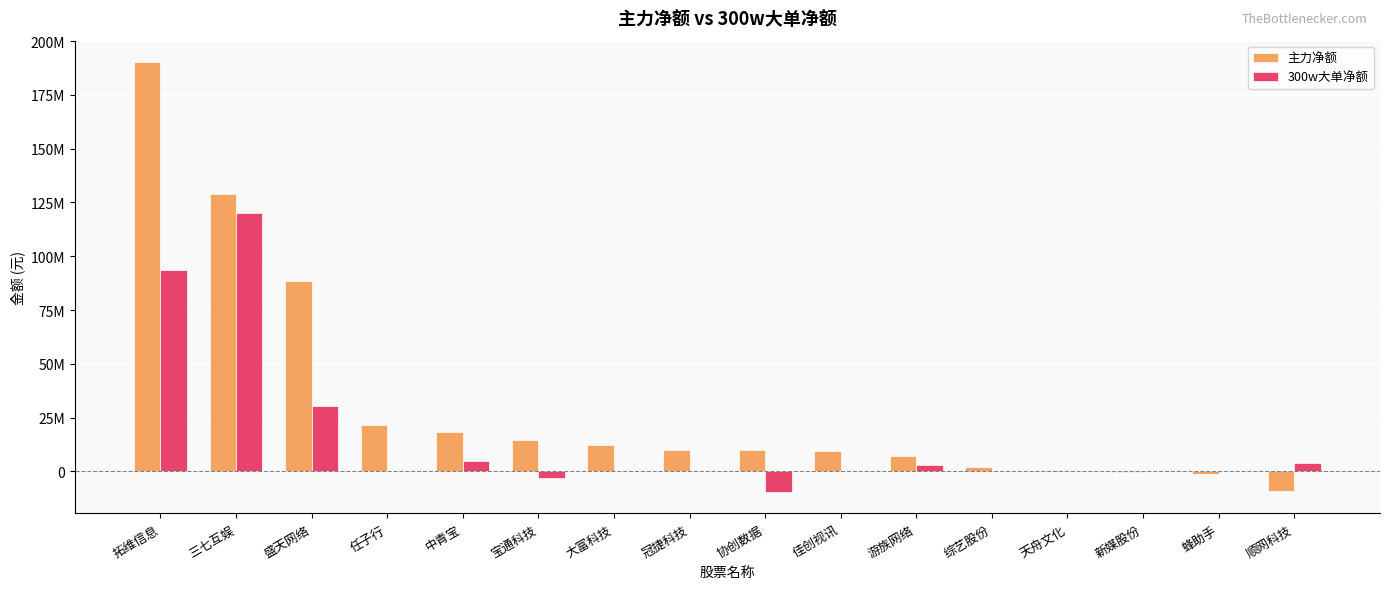

Reading left to right, transcribe all the data shown in this chart.

主力净额: 拓维信息=190204678	三七互娱=128713539	盛天网络=88294813	任子行=21754503	中青宝=18500057	宝通科技=14472688	大富科技=12049732	冠捷科技=10033970	协创数据=9763079	佳创视讯=9652981	游族网络=6996787	综艺股份=2197936	天舟文化=716311	新媒股份=-394902	蜂助手=-1304577	顺网科技=-9164994
300w大单净额: 拓维信息=93380237	三七互娱=120217967	盛天网络=30552191	任子行=0	中青宝=4616444	宝通科技=-3232442	大富科技=0	冠捷科技=0	协创数据=-9563508	佳创视讯=0	游族网络=3195456	综艺股份=0	天舟文化=0	新媒股份=0	蜂助手=0	顺网科技=3824987